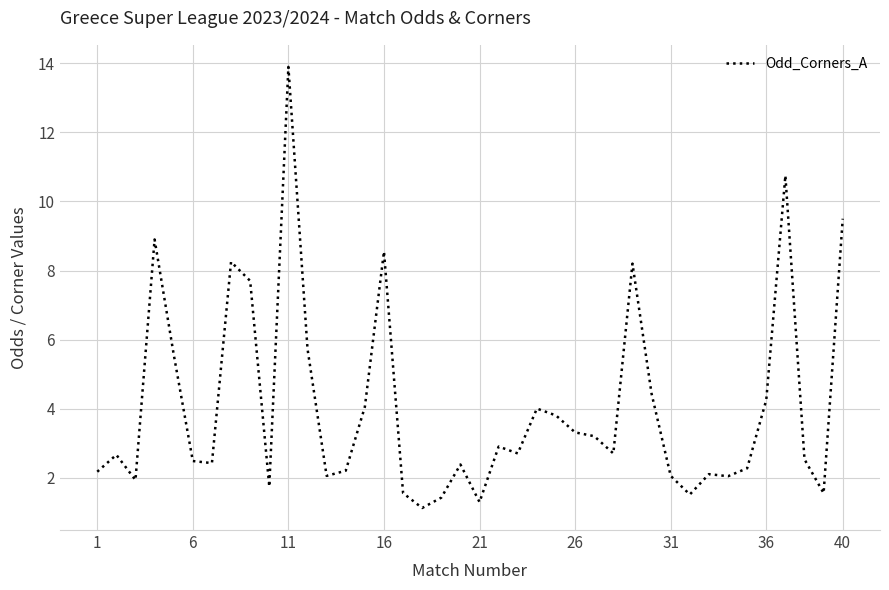

What is the maximum value shown in the chart?

13.9